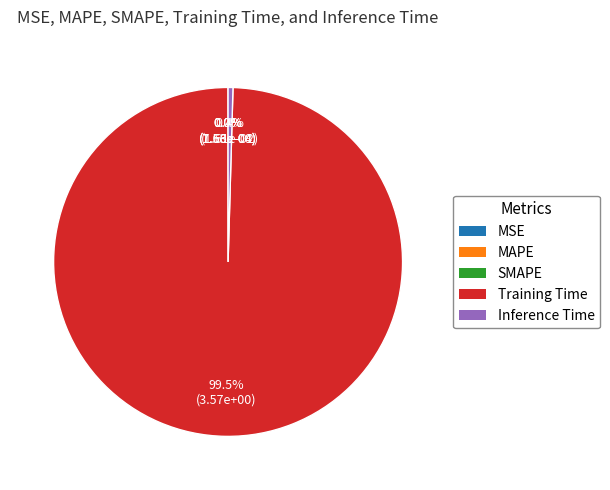

Which slice is the largest?

Training Time